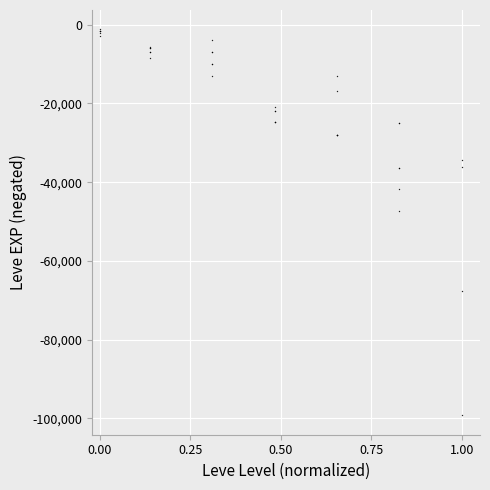

What Y value in the scatter plot is closest to -50190?

-47200